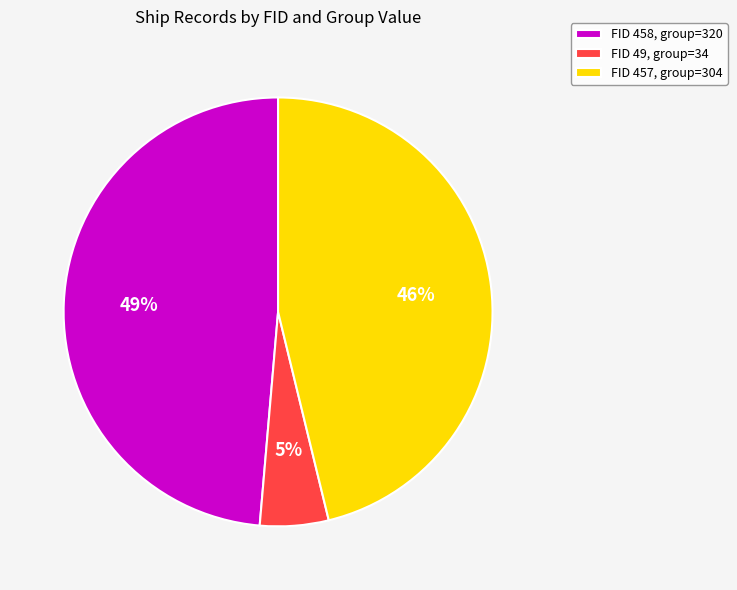

True or false: FID 49, group=34 accounts for 5% of the total.

True